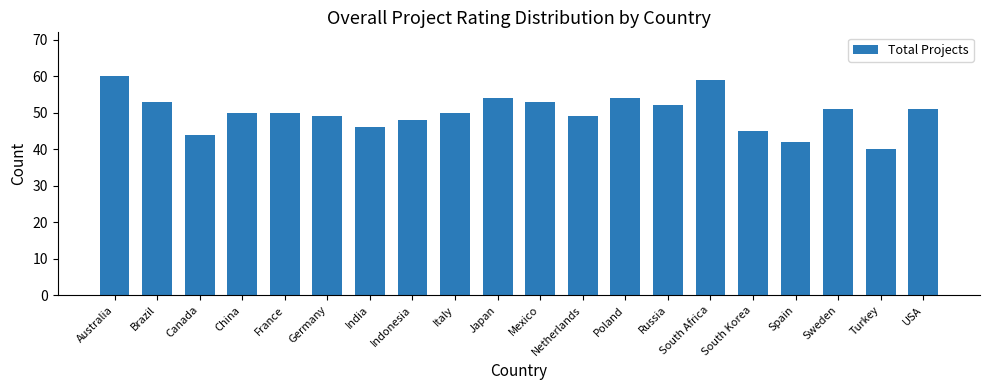

How many distinct data groups are displayed?

1